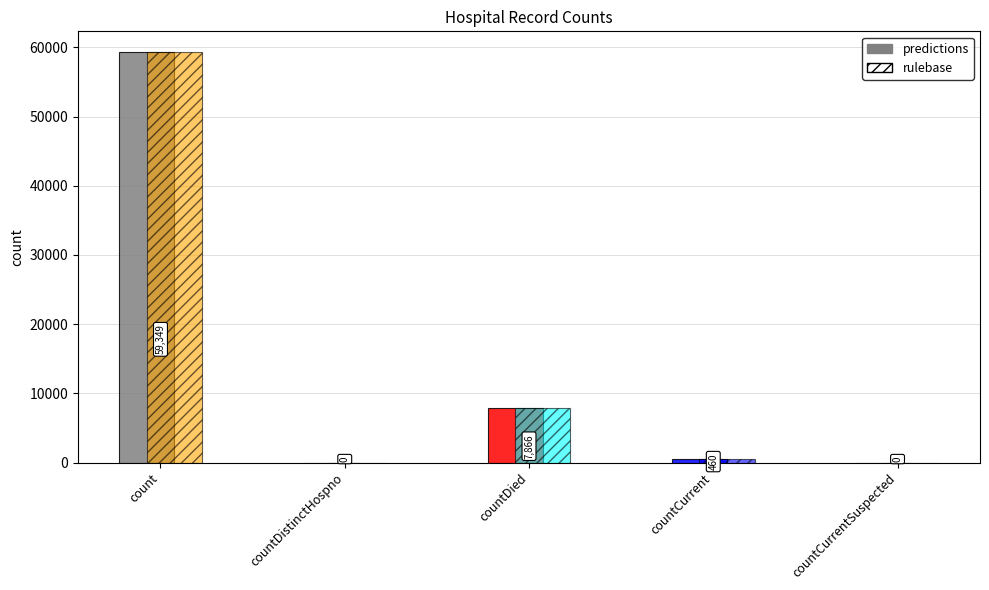

At which label does the data first exceed 460?

count